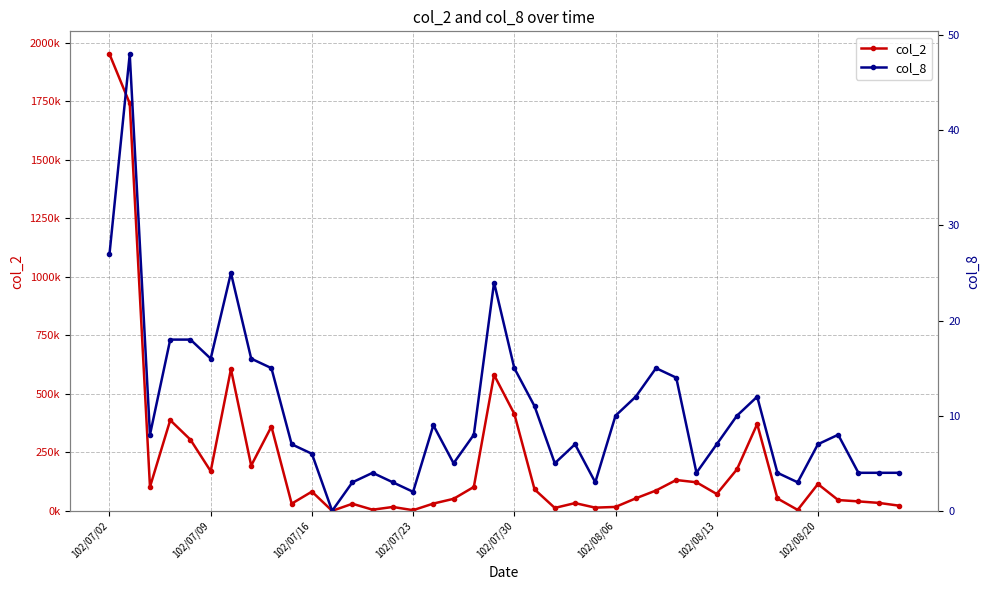

True or false: col_2 and col_8 cross at least once.

False